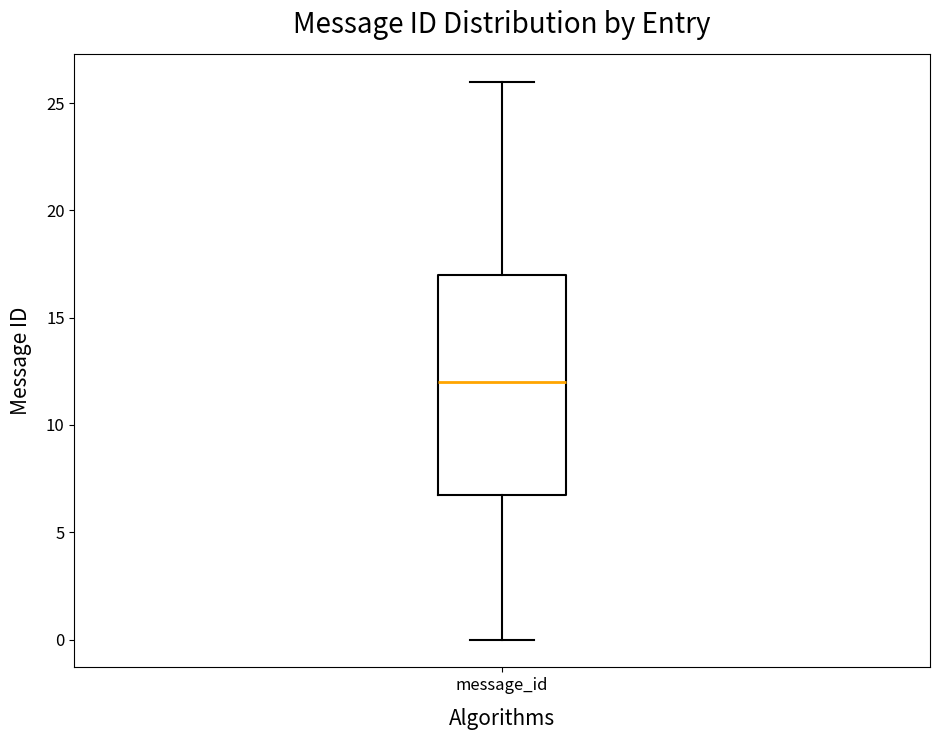

Read this box plot against the y-axis: the position of the median line, the range covered by the box, and the ends of both whiskers. The values are not printed on the chart, so give them approximately, as read against the axis.

median 12, box 7 to 17, whiskers 0 to 26